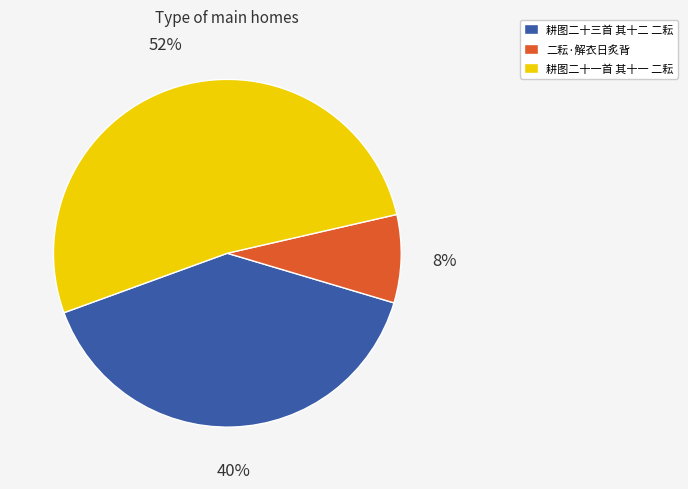

Count the number of slices in the pie.

3